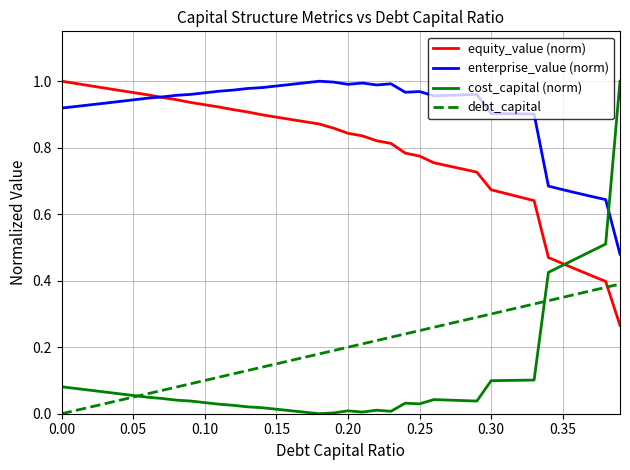

Which series ends up on top after the final intersection of debt_capital and equity_value (norm)?

debt_capital